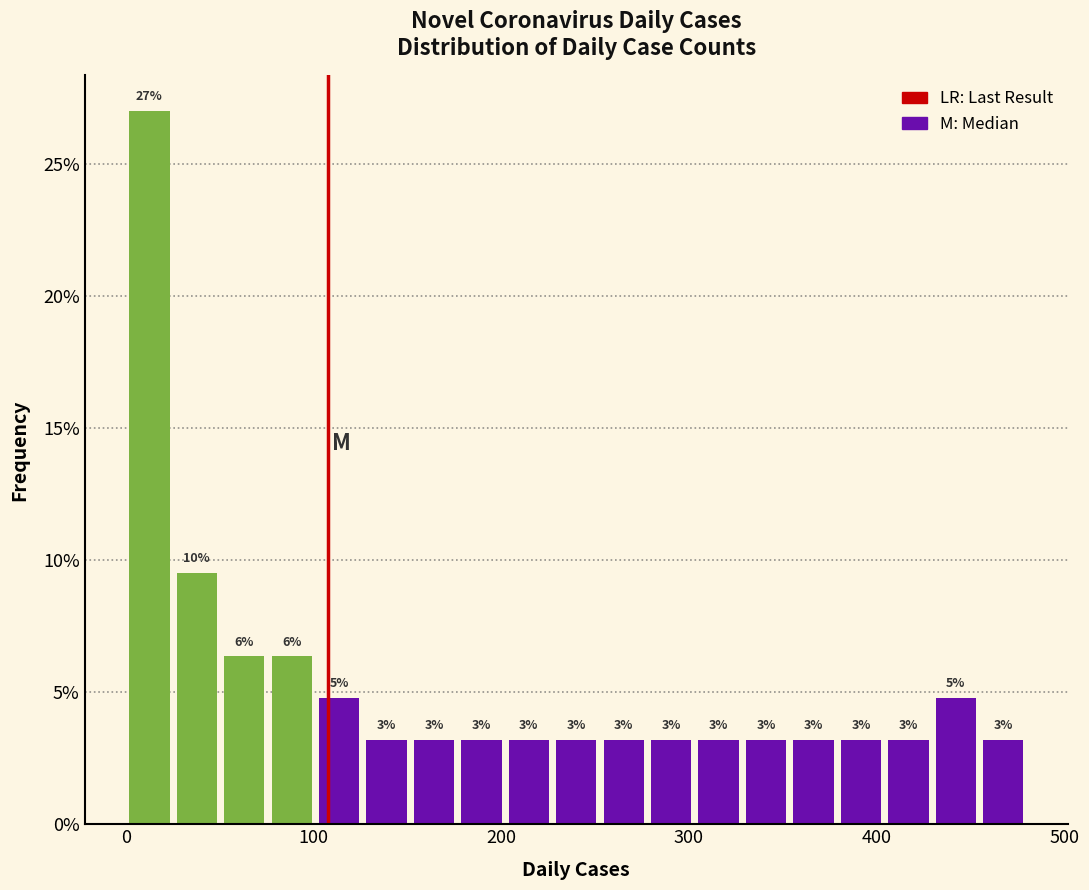

Read against the x-axis, roughly where is the centre of the tallest bar?

10